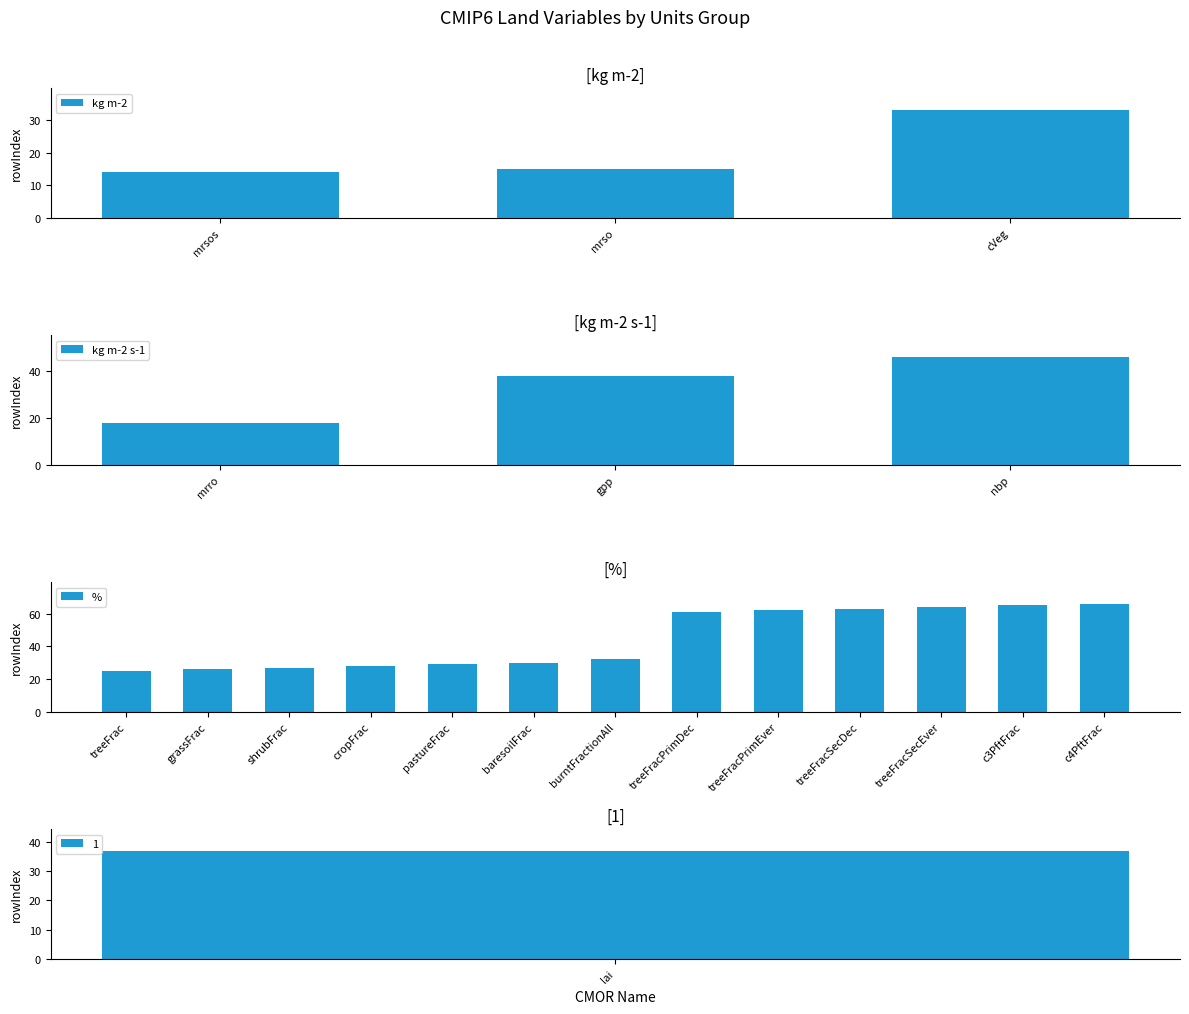

What value does the data have at treeFrac, to the nearest 10?

20